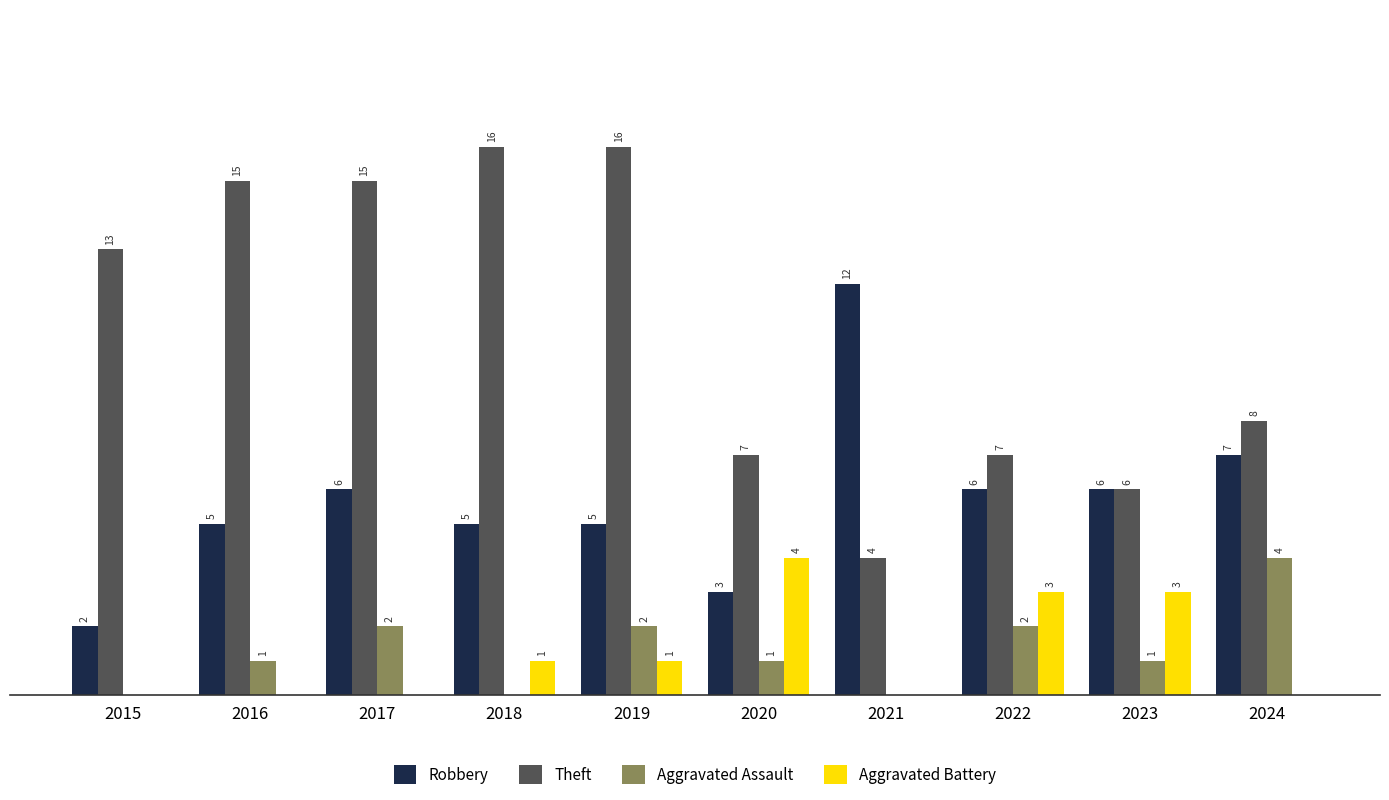

Is the value of Aggravated Assault at 2019 greater than the value of Theft at 2024?

No